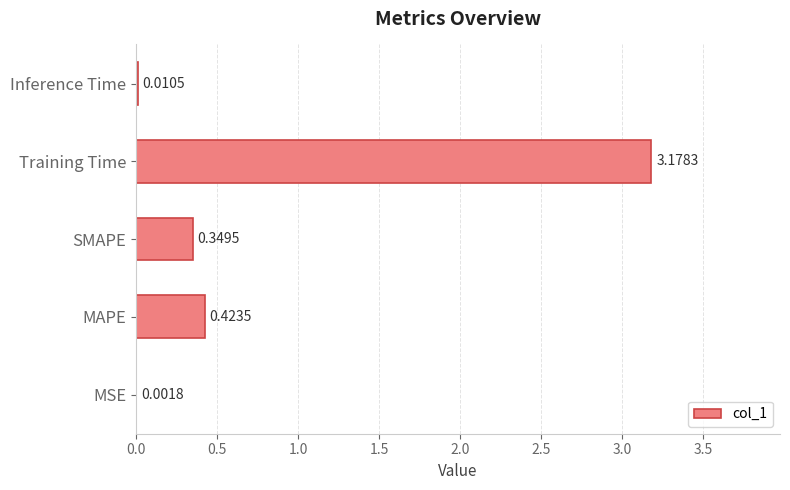

What is the sum of the values at SMAPE and MAPE?

0.8